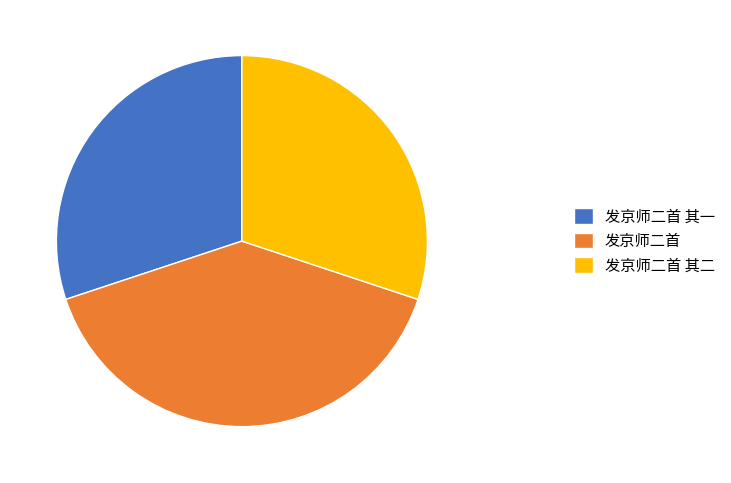

How many slices are in this pie chart?

3